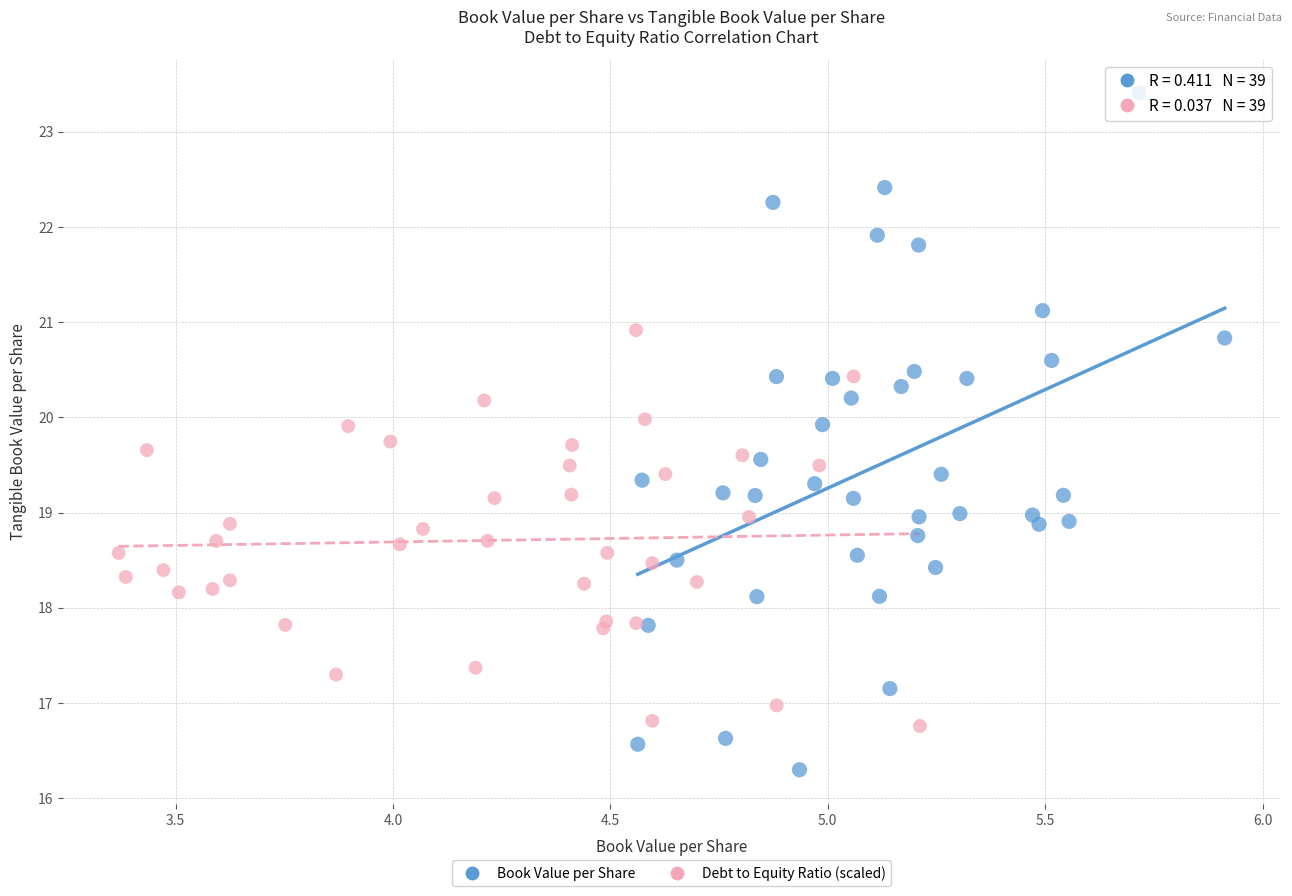

Which series has the largest Y range (max minus min)?

Book Value per Share